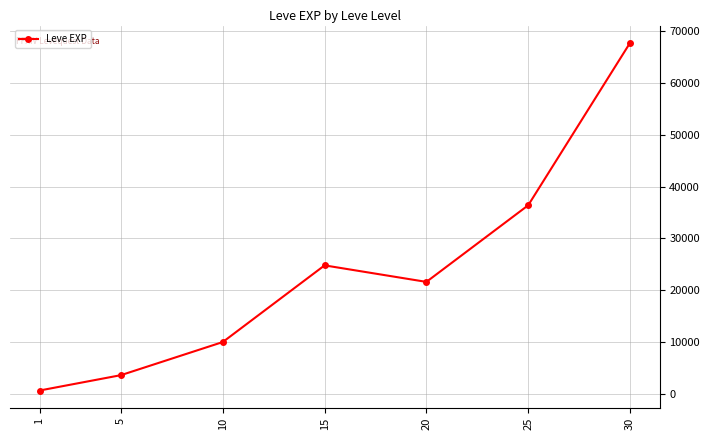

Is it true that the value at 1 is 630?

True